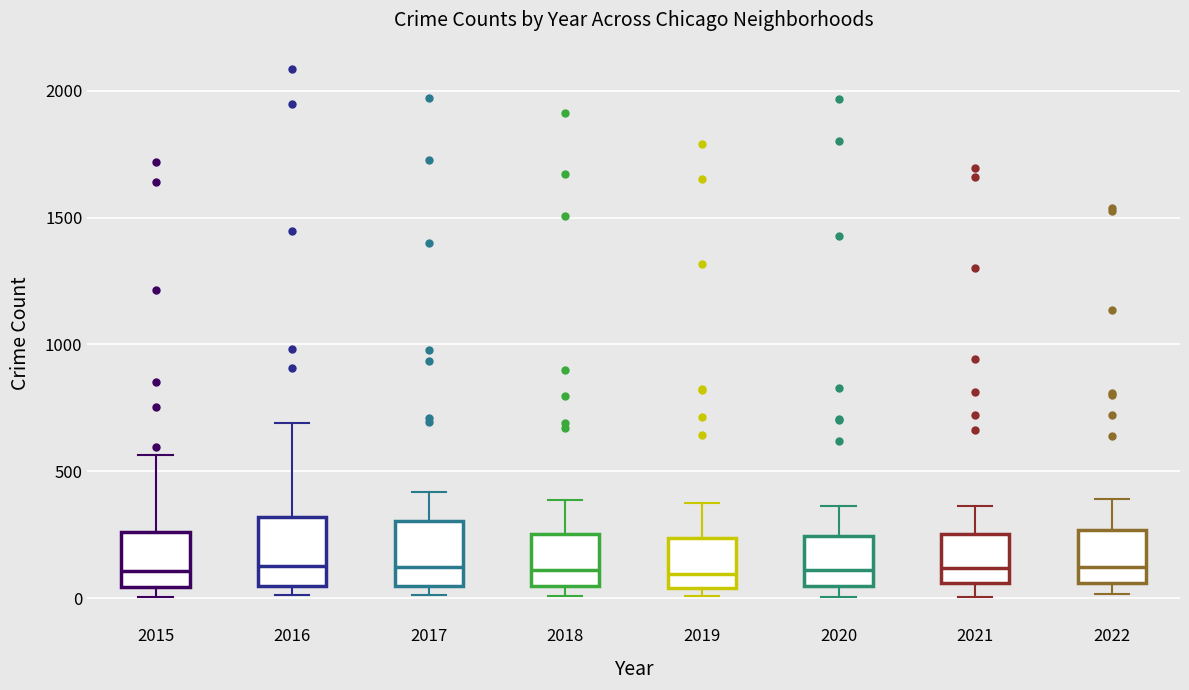

Reading left to right, read every box against the y-axis: the position of its median line, the range the box covers, and the ends of its whiskers. The values are not printed on the chart, so give them approximately, as read against the axis.

2015: median 100, box 50 to 250, whiskers 0 to 550
2016: median 150, box 50 to 300, whiskers 0 to 700
2017: median 100, box 50 to 300, whiskers 0 to 400
2018: median 100, box 50 to 250, whiskers 0 to 400
2019: median 100, box 50 to 250, whiskers 0 to 400
2020: median 100, box 50 to 250, whiskers 0 to 350
2021: median 100, box 50 to 250, whiskers 0 to 350
2022: median 100, box 50 to 250, whiskers 0 to 400